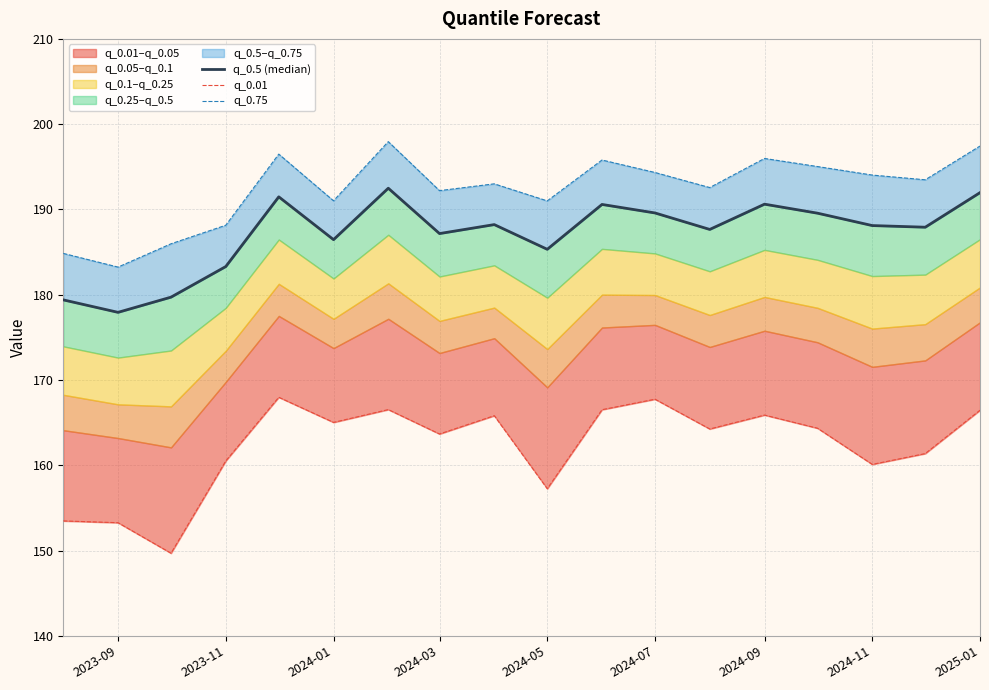

Which series has the widest spread of values?

q_0.01